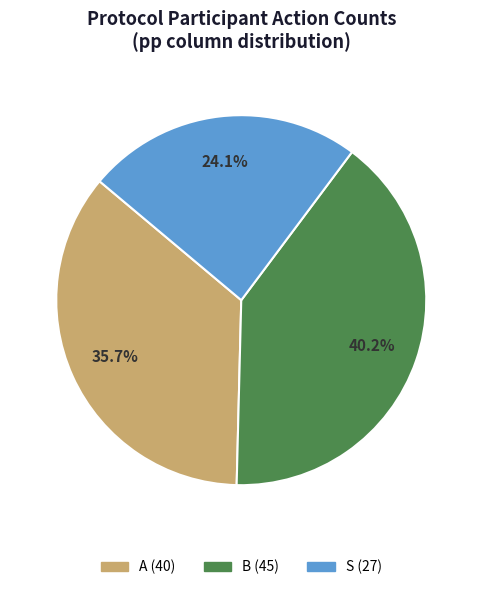

Is it true that A is 36% of the pie?

True